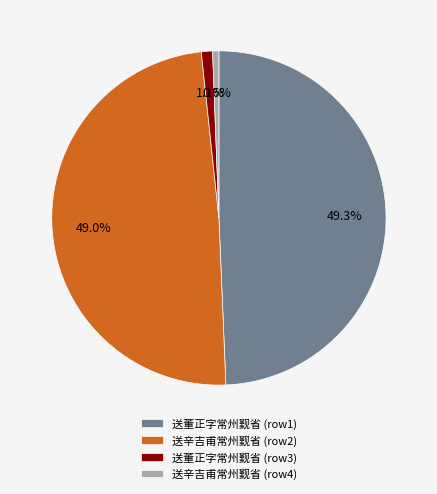

Does 送辛吉甫常州觐省 (row2) account for over 50% of the chart?

No